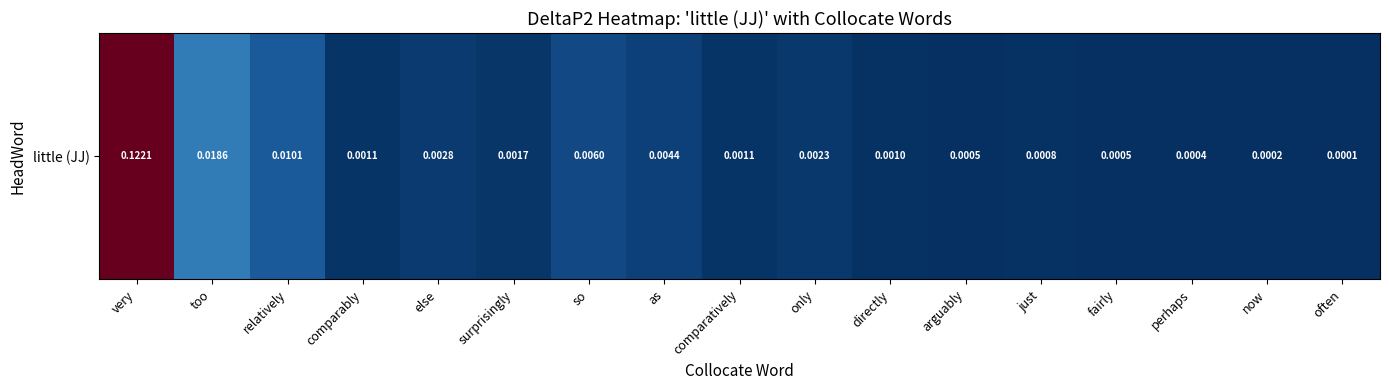

Which category has the highest value across all series?

very